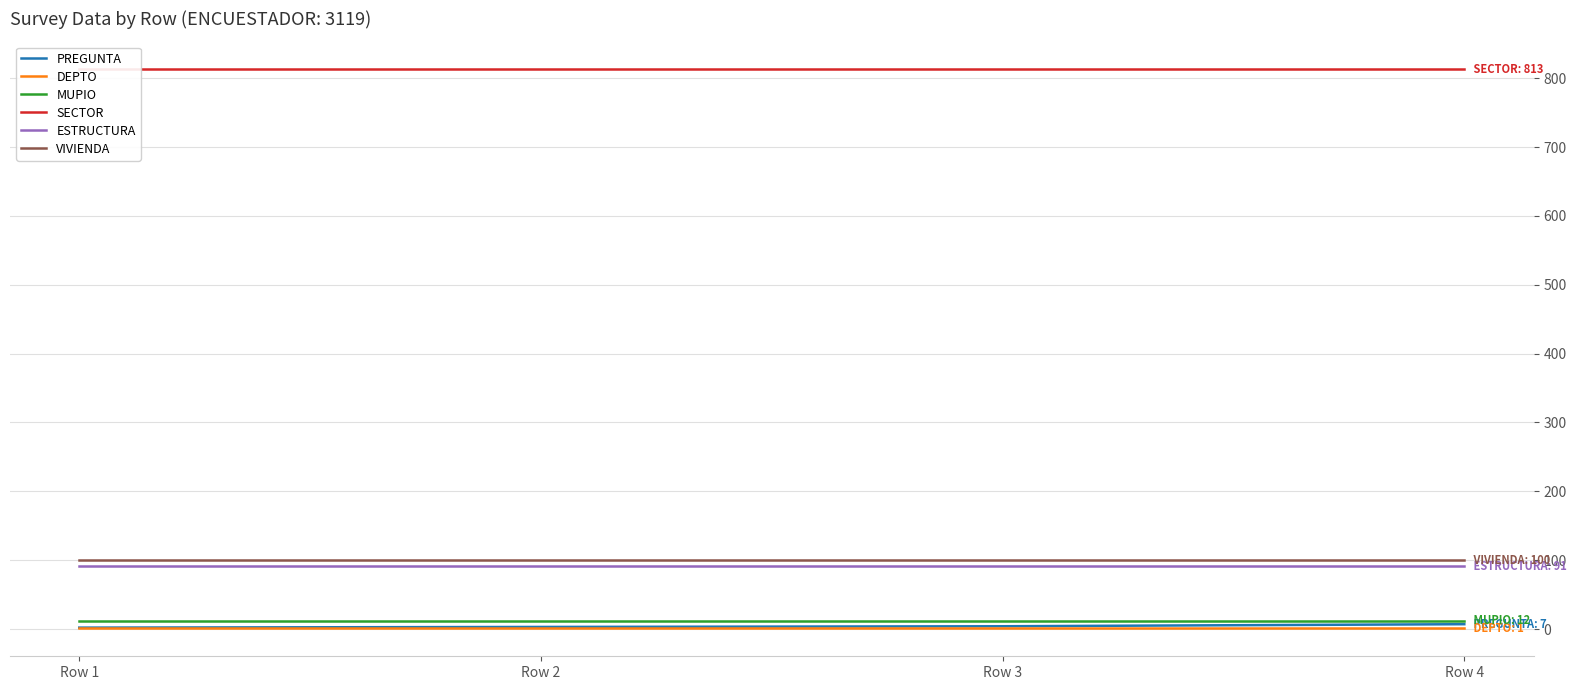

Does the chart have visible grid lines?

Yes